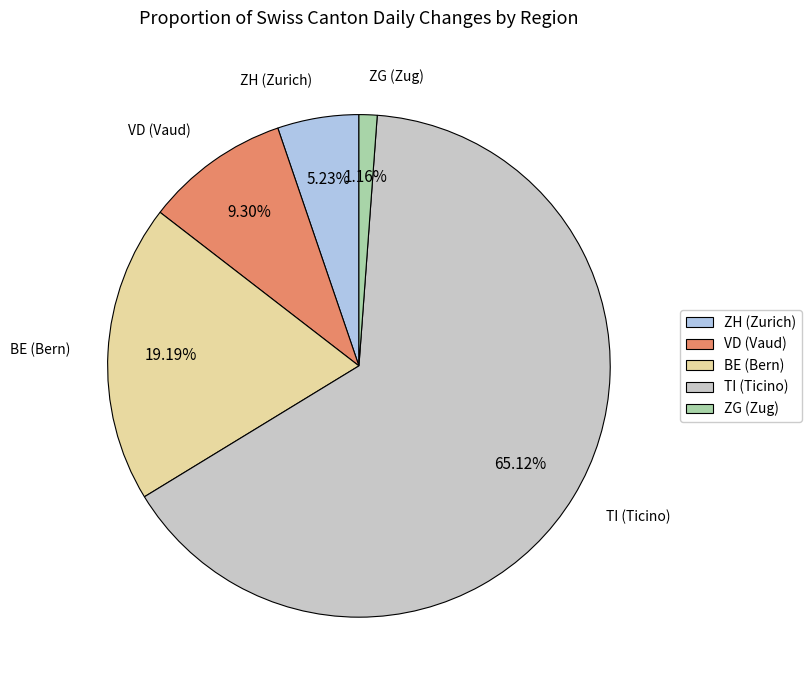

Is there a majority slice in this chart?

Yes